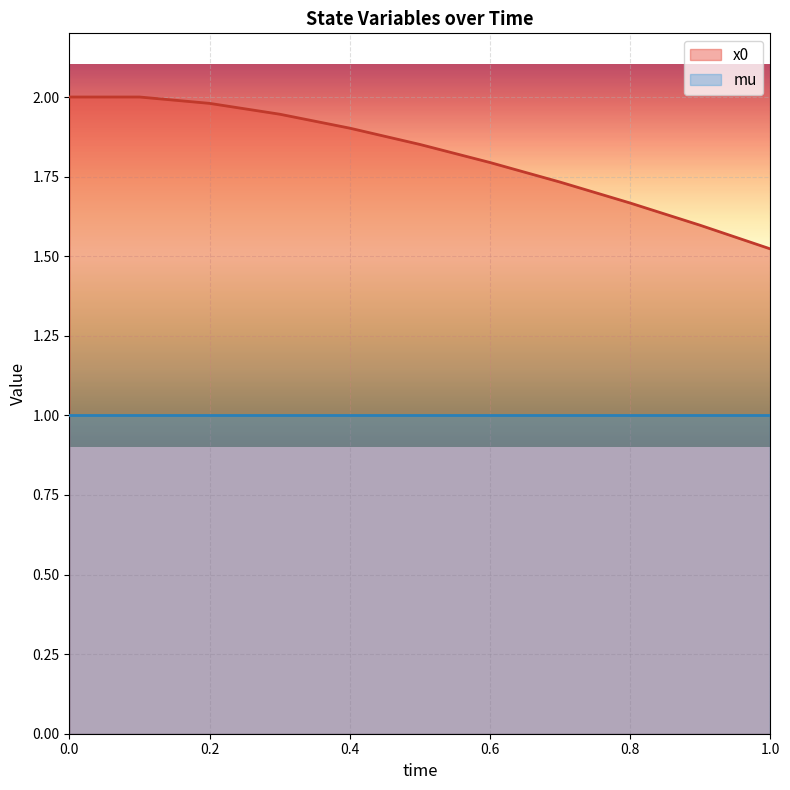

The value at 0.9 is 0.6. True or false?

False